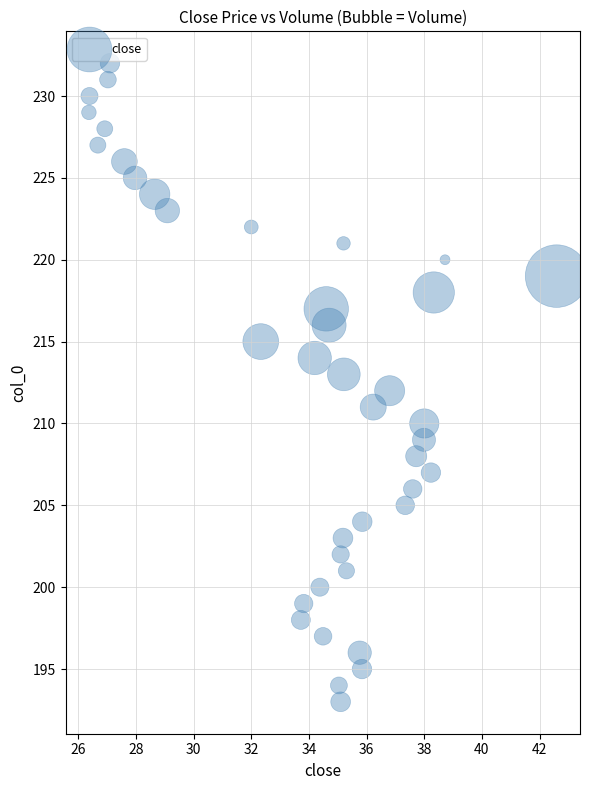

What is the range of Y values (max minus min)?

39